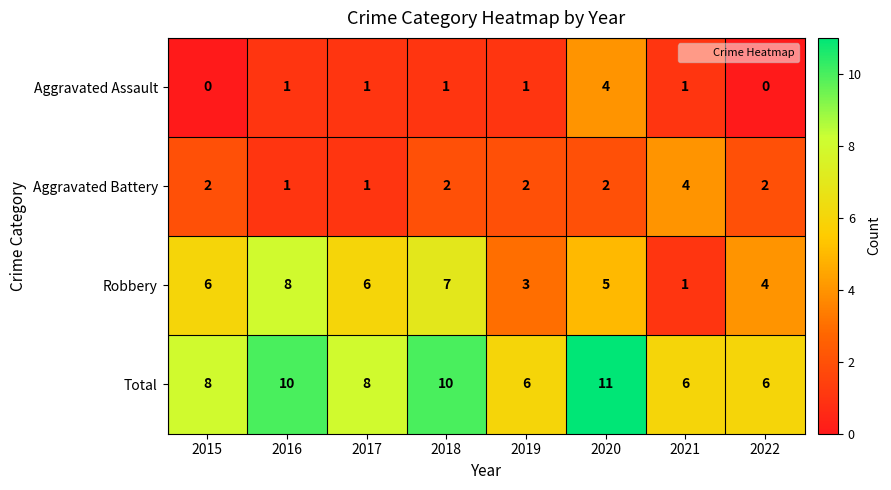

The Aggravated Assault series shows 2 at 2018. True or false?

False